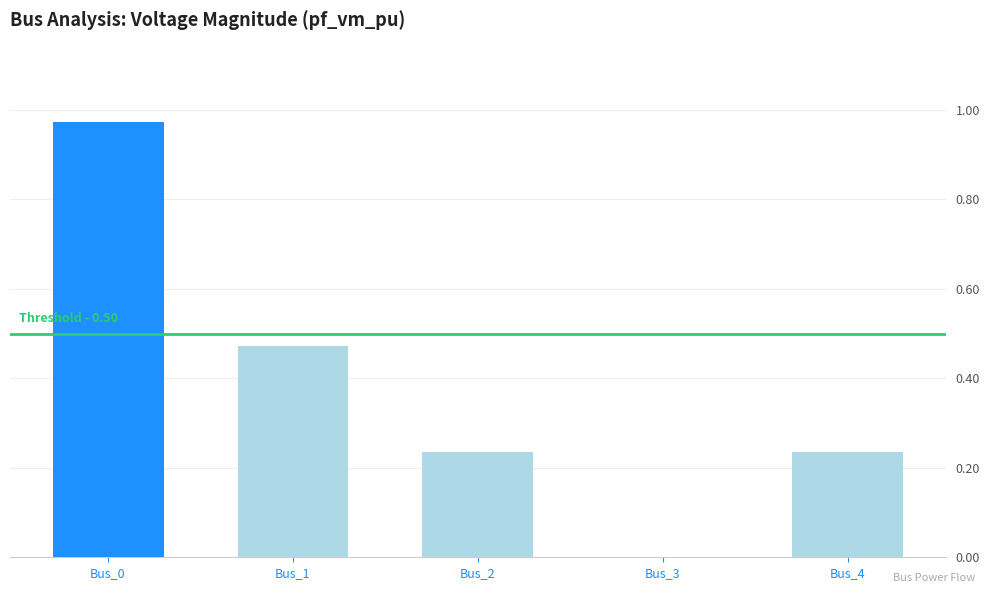

How many data points are above 0?

4